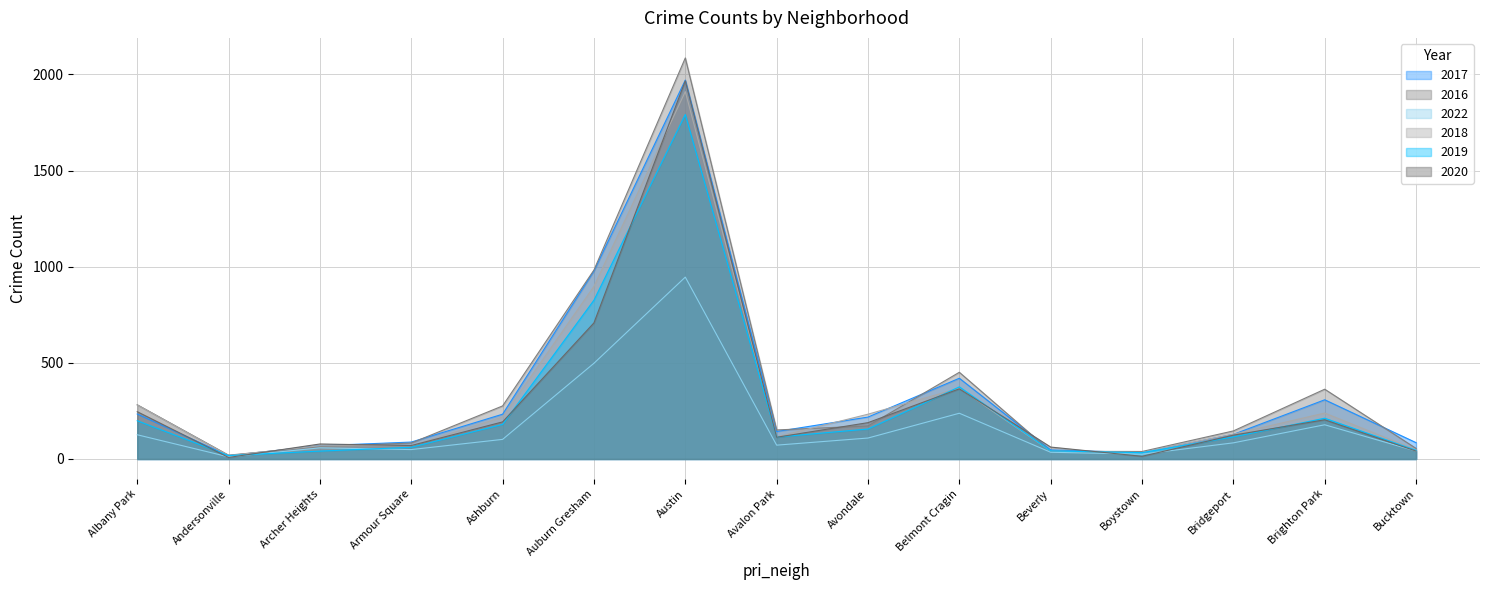

How many values in the 2017 series exceed 143?

7